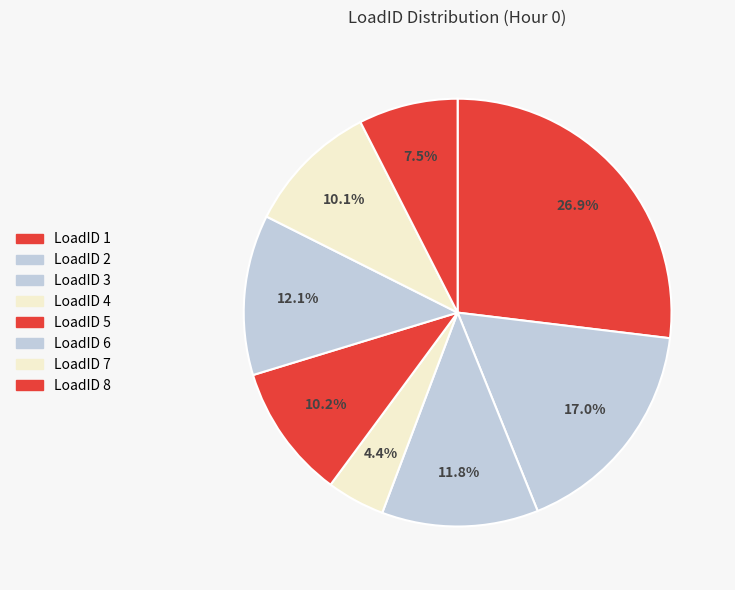

Rank the categories by value from highest to lowest.

1, 2, 6, 3, 5, 7, 8, 4